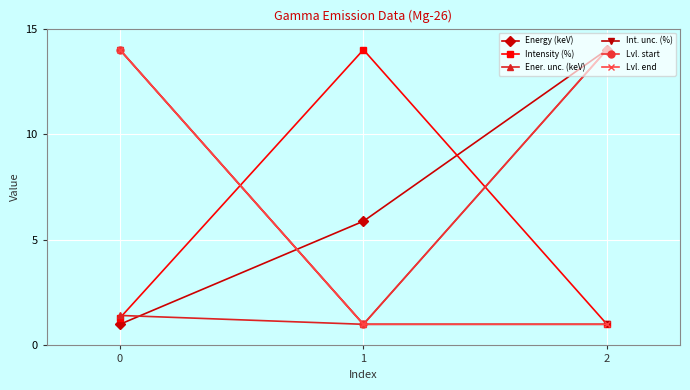

Reading left to right, what are all the values shown in this chart?

Energy (keV): 0=1.0	1=5.9	2=14.0
Intensity (%): 0=1.3	1=14.0	2=1.0
Ener. unc. (keV): 0=1.4	1=1.0	2=14.0
Int. unc. (%): 0=14.0	1=1.0	2=1.0
Lvl. start: 0=14.0	1=1.0	2=14.0
Lvl. end: 0=14.0	1=1.0	2=1.0